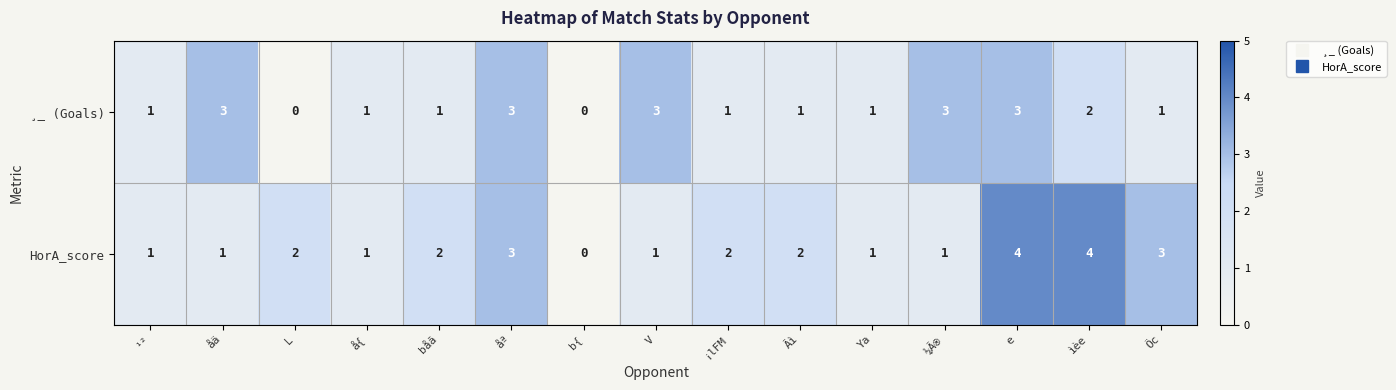

How many ¸_ (Goals) values are between 1 and 3?

13